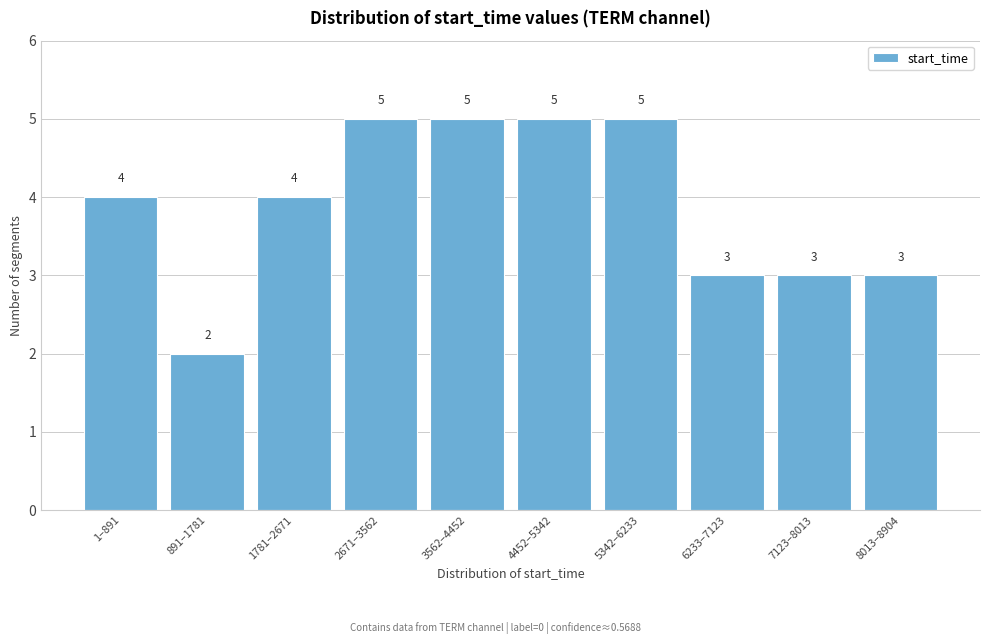

Reading right to left, what are all the values shown in this chart?

3	3	3	5	5	5	5	4	2	4